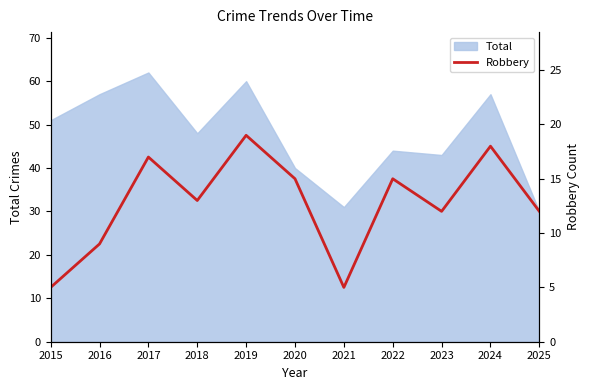

Which label corresponds to the smallest value in the chart?

2015